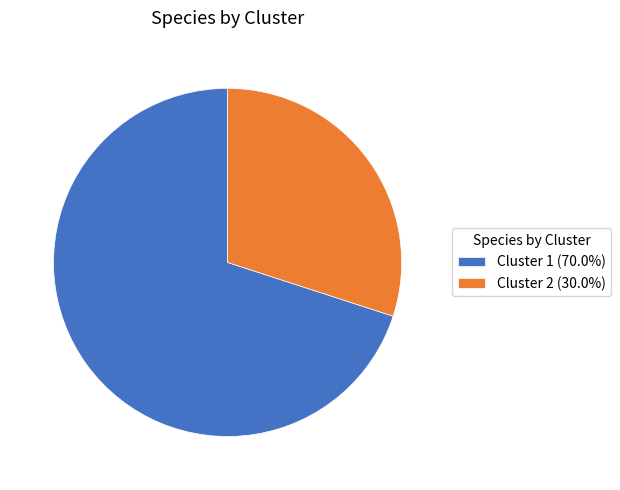

Rank the categories by value from highest to lowest.

Cluster 1, Cluster 2